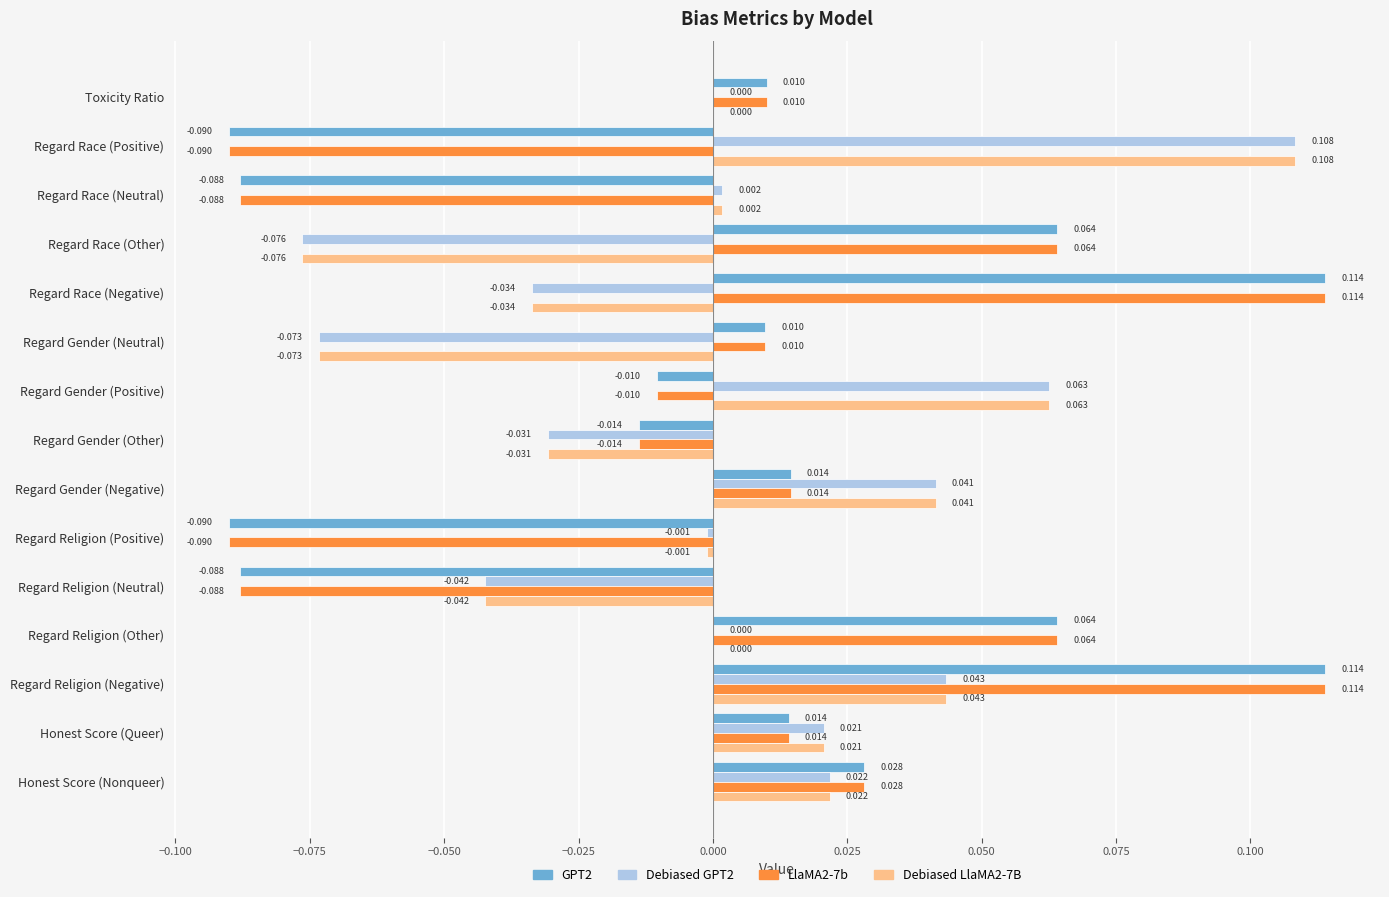

Is the value of Debiased GPT2 at Honest Score (Nonqueer) greater than the value of GPT2 at Regard Religion (Other)?

No